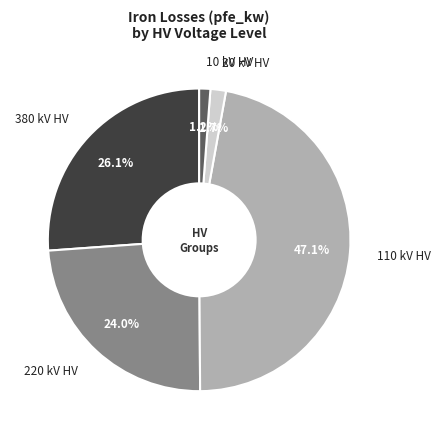

Which has a higher value, 380 kV HV or 220 kV HV?

380 kV HV